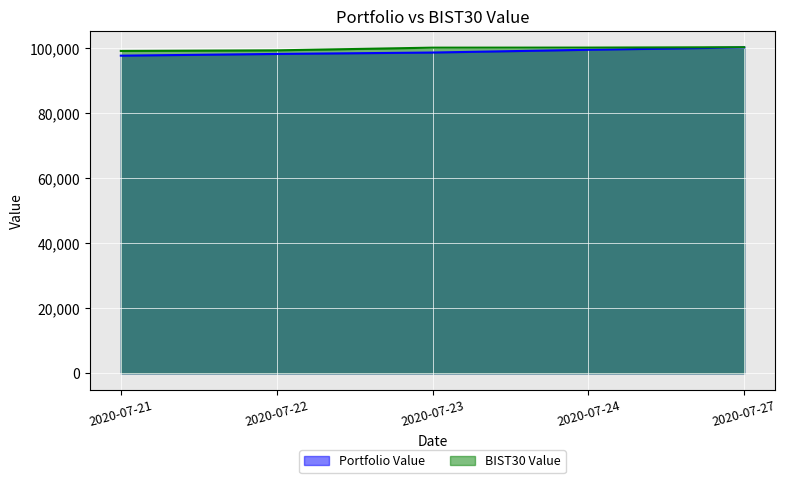

True or false: BIST30 Value and Portfolio Value intersect in this chart.

False